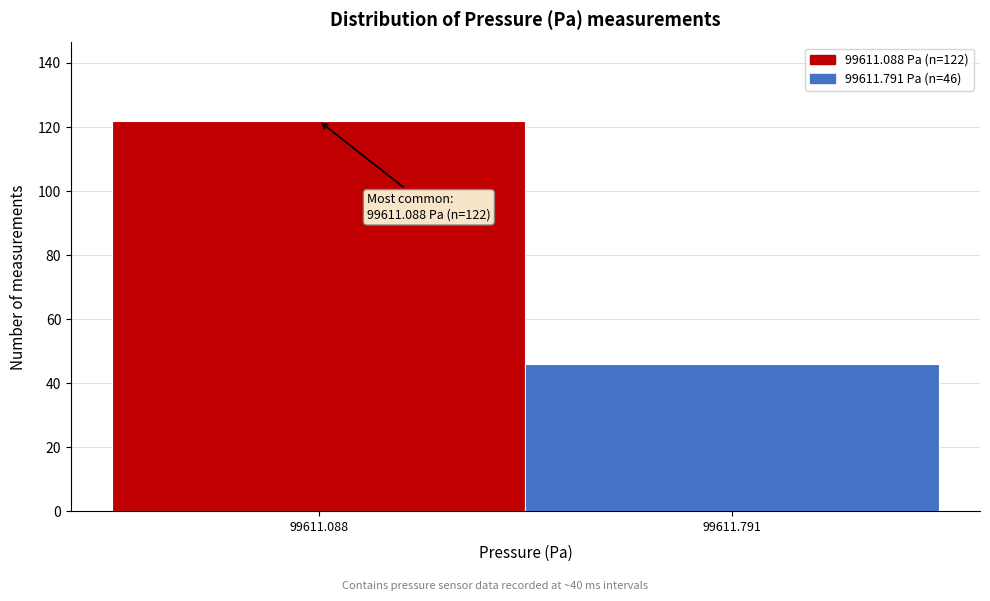

Reading left to right, transcribe all the data shown in this chart.

122	46